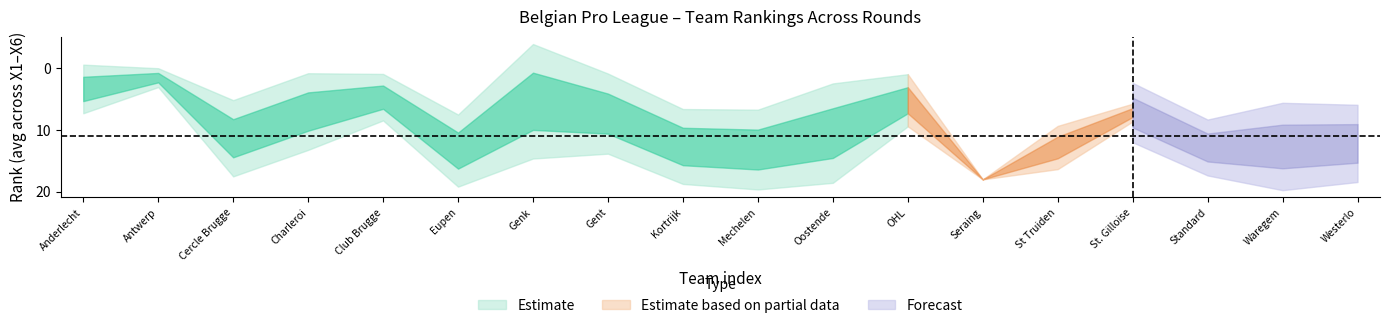

What is the value of the X1 point at the 7th from the left?

14